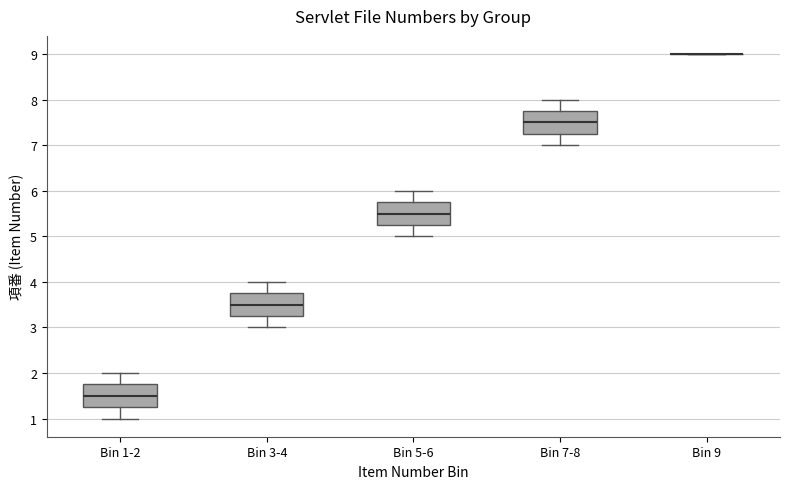

Reading left to right, transcribe this box plot: for each box, give where its median line is, the range the box spans, and where its two whiskers end, as read against the y-axis. The values are not printed on the chart, so give them approximately, as read against the axis.

Bin 1-2: median 1.5, box 1.3 to 1.8, whiskers 1.0 to 2.0
Bin 3-4: median 3.5, box 3.3 to 3.8, whiskers 3.0 to 4.0
Bin 5-6: median 5.5, box 5.3 to 5.8, whiskers 5.0 to 6.0
Bin 7-8: median 7.5, box 7.3 to 7.8, whiskers 7.0 to 8.0
Bin 9: box collapsed to a line at 9.0, whiskers 9.0 to 9.0